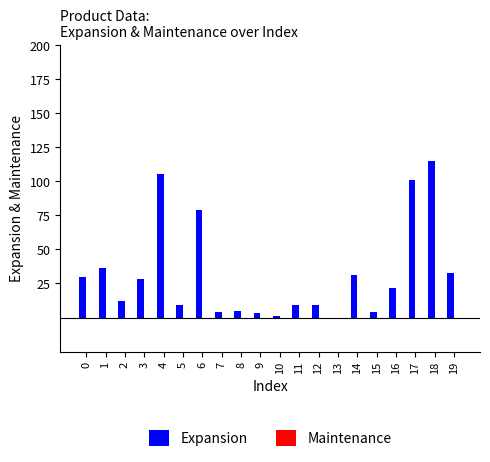

Which has a higher value, 18 or 10?

18